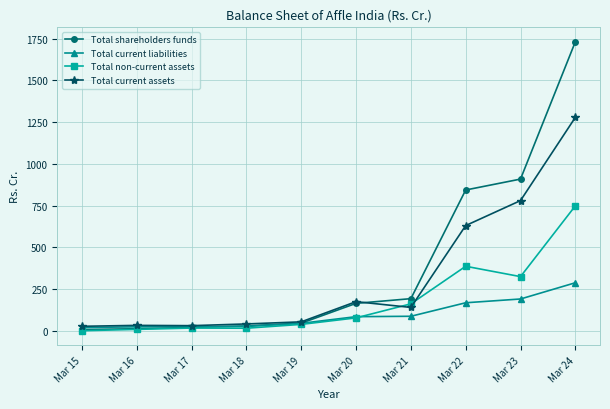

What is the sum of all Total non-current assets values?

1784.2